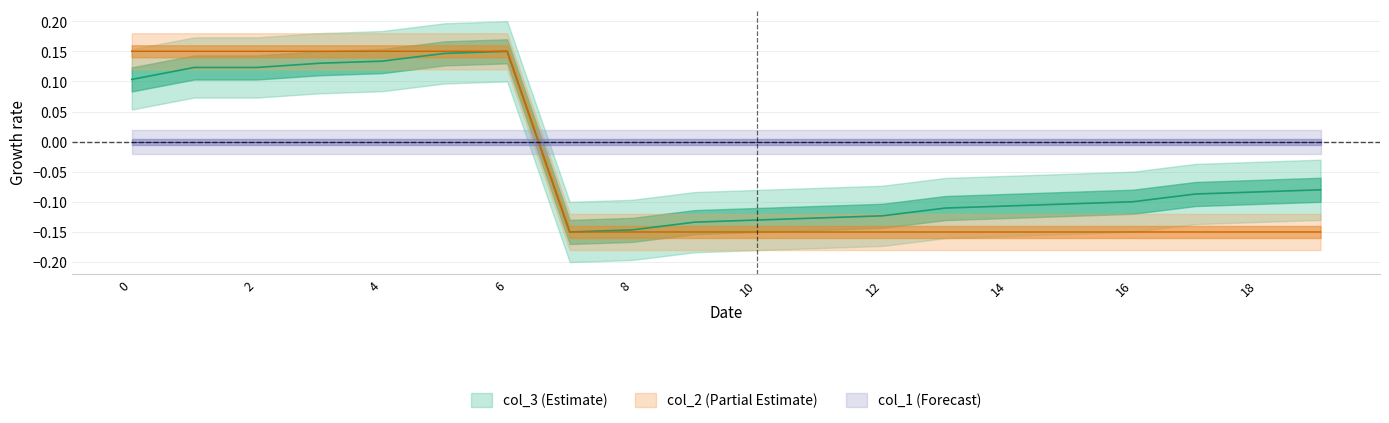

What is the value of the col_3 point at the 6th from the left?

0.1